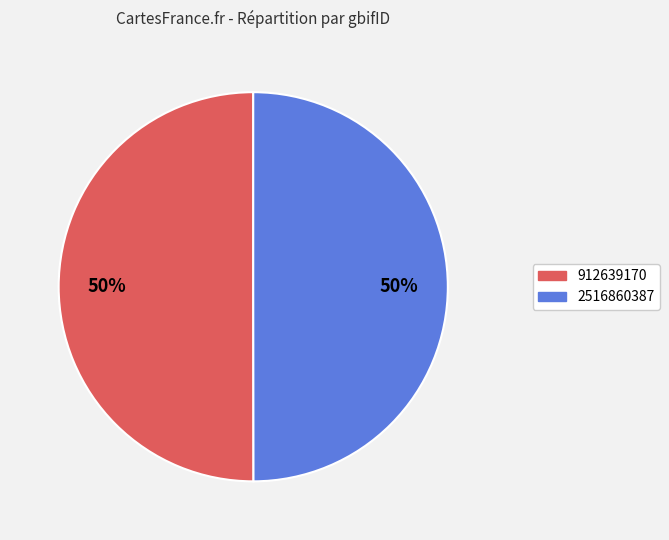

Approximately how many times larger is the value at 912639170 compared to 2516860387?

1.0